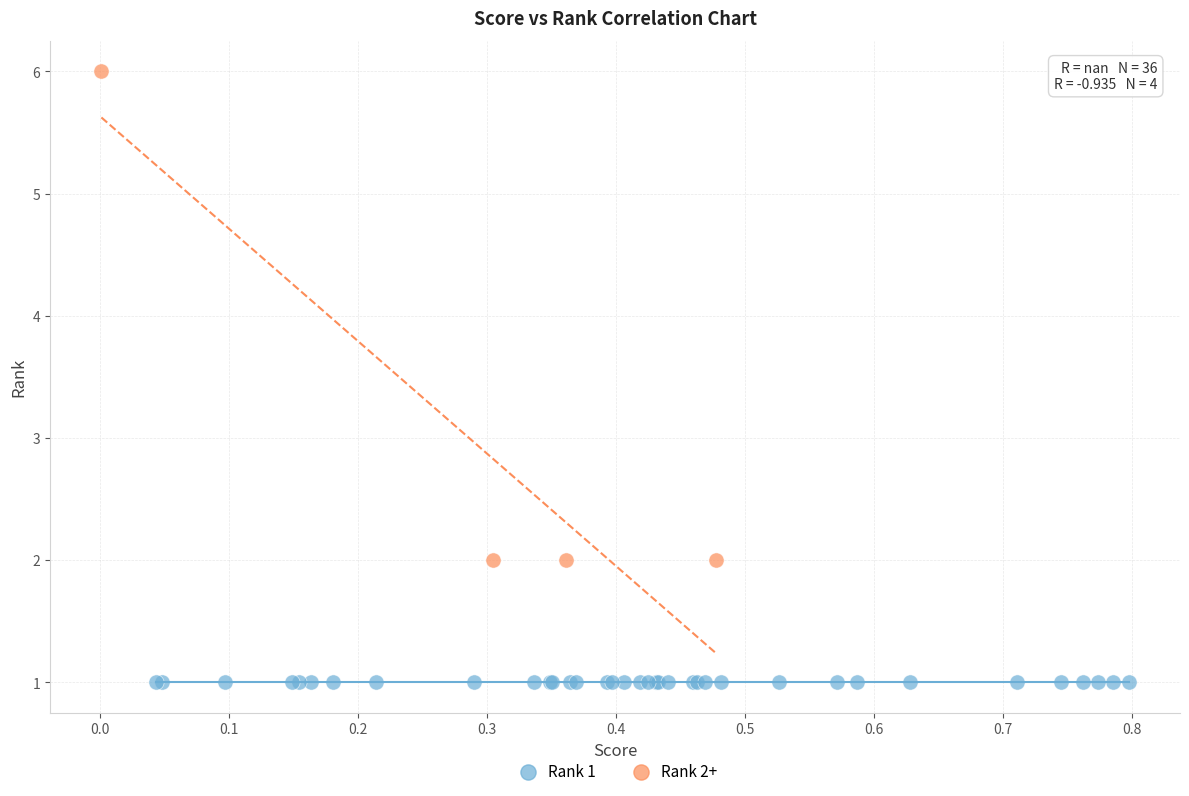

Which series reaches the maximum Y coordinate?

Rank 2+